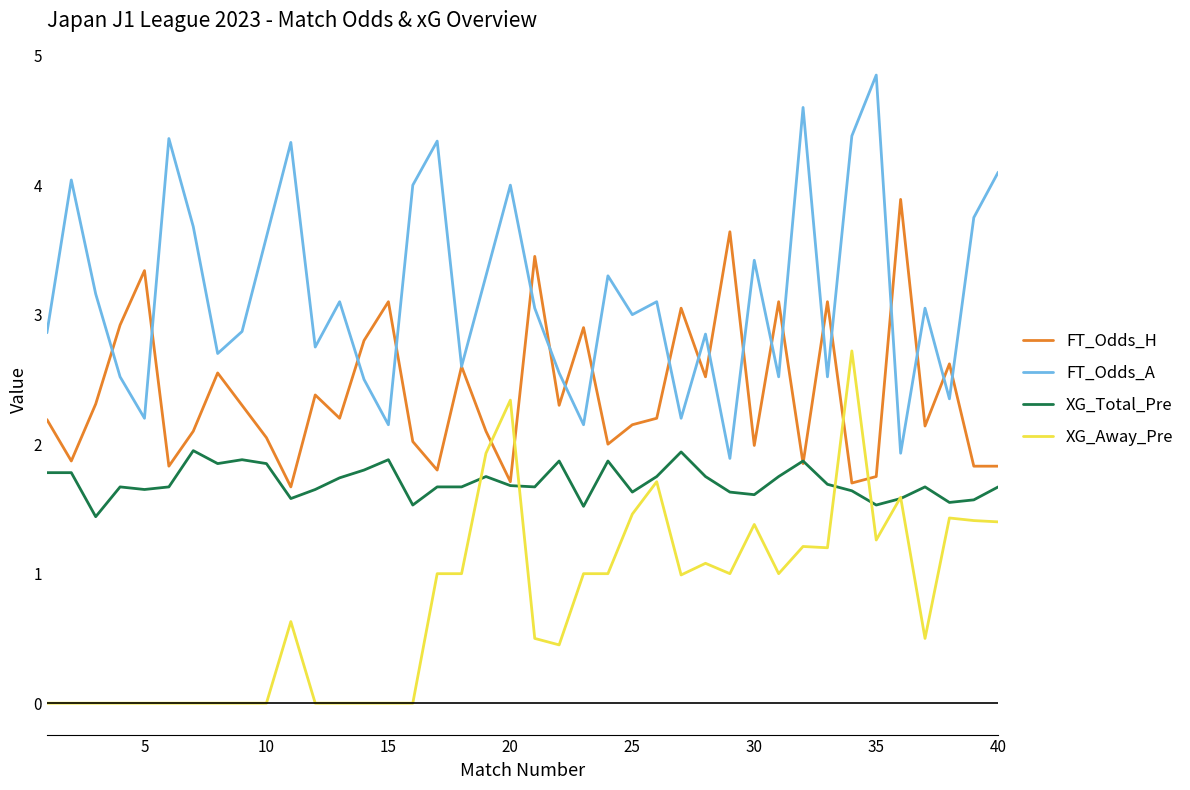

Rank the series by their average value, from highest to lowest.

FT_Odds_A, FT_Odds_H, XG_Total_Pre, XG_Away_Pre